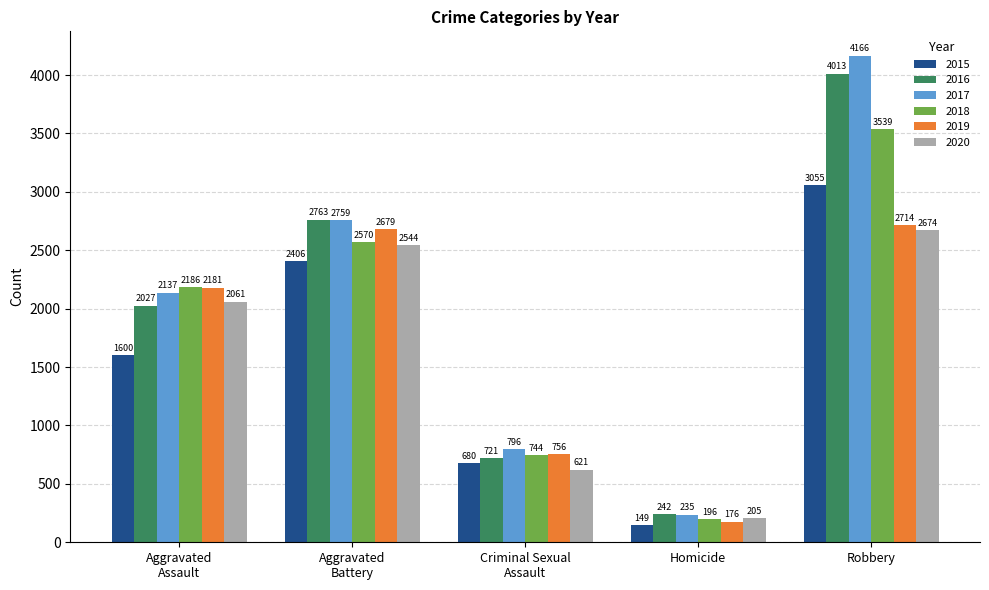

At which category is the sum across all series the highest?

Robbery